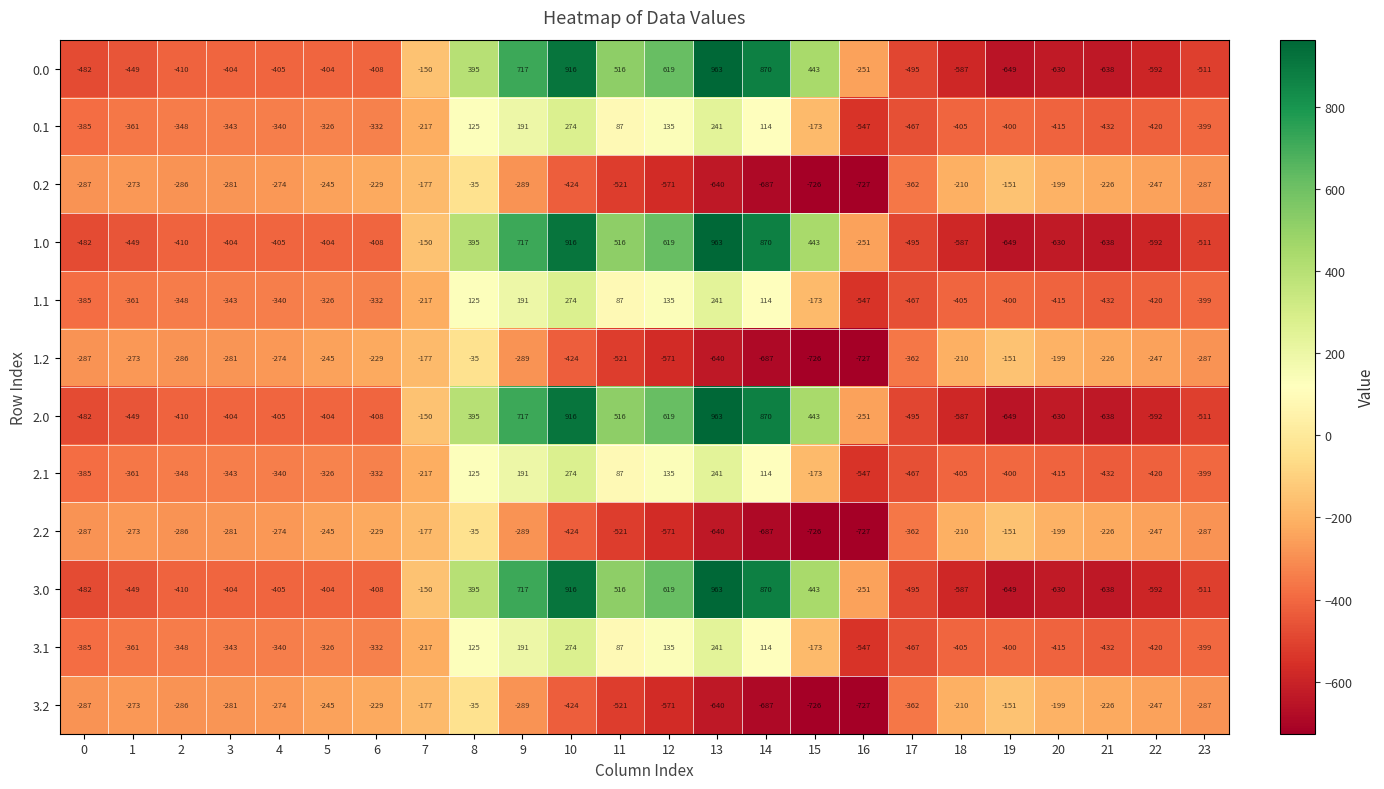

Is the value of 2.1 at 12 greater than the value of 3.0 at 12?

No